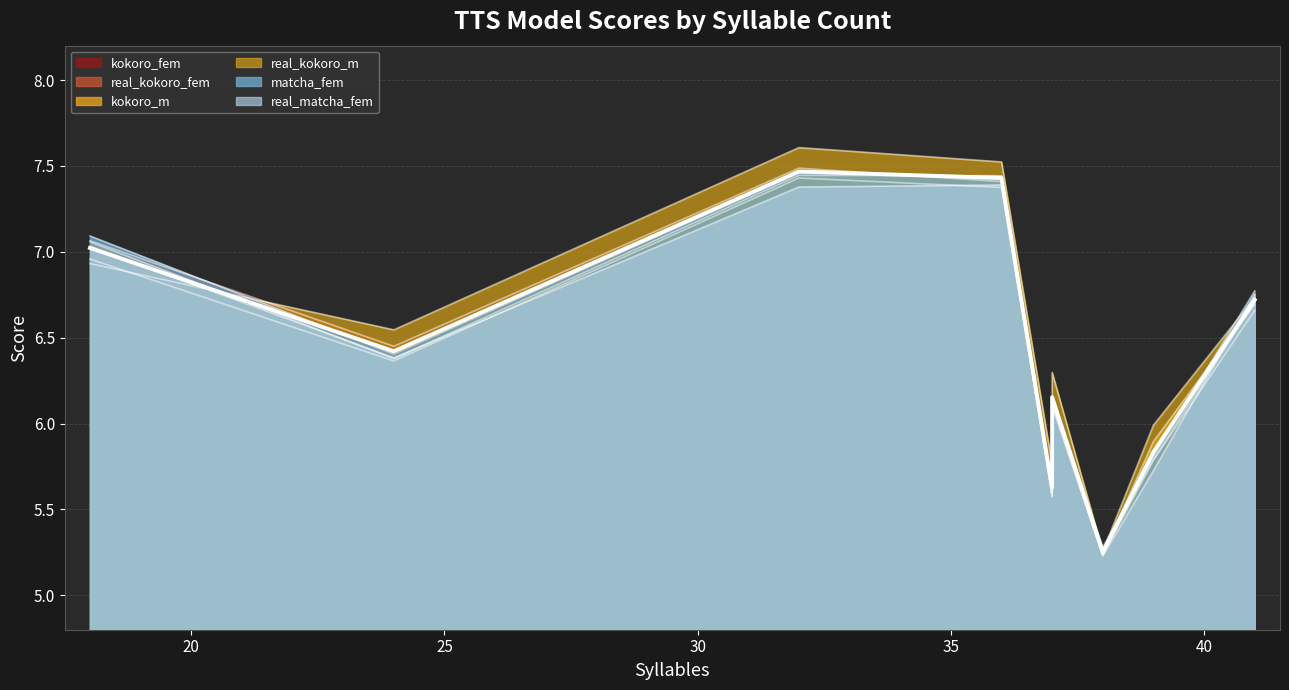

True or false: kokoro_fem and real_kokoro_fem cross at least once.

False